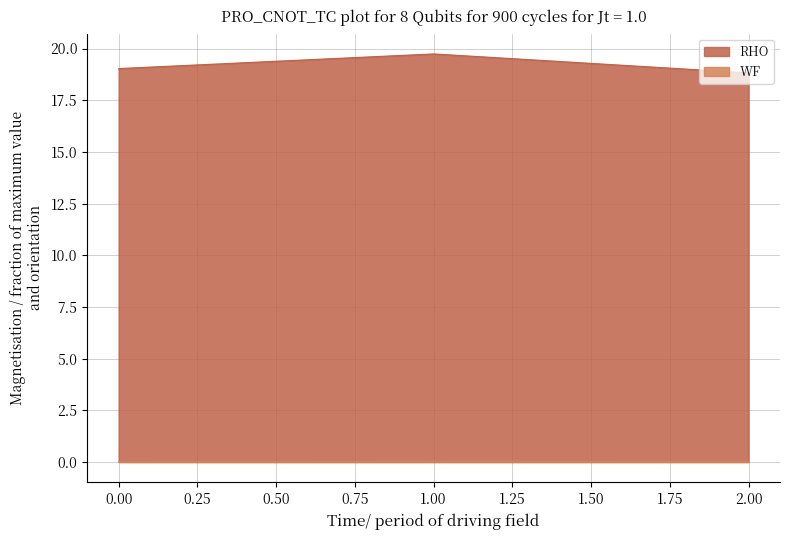

Rank the categories by RHO value from highest to lowest.

1.00, 0.00, 2.00